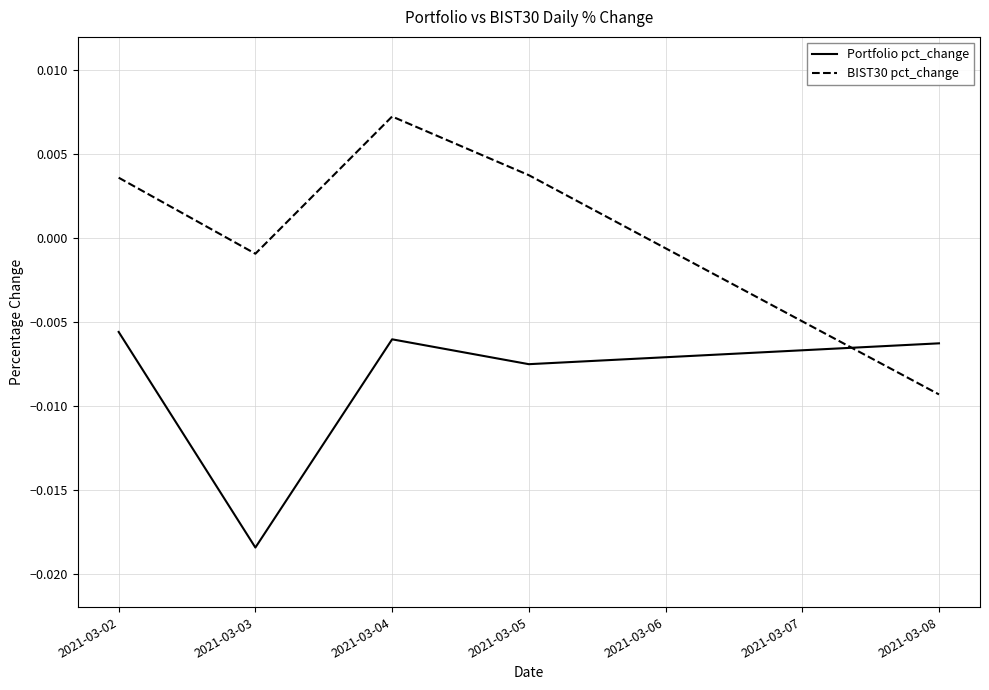

Which category has the highest value across all series?

2021-03-04